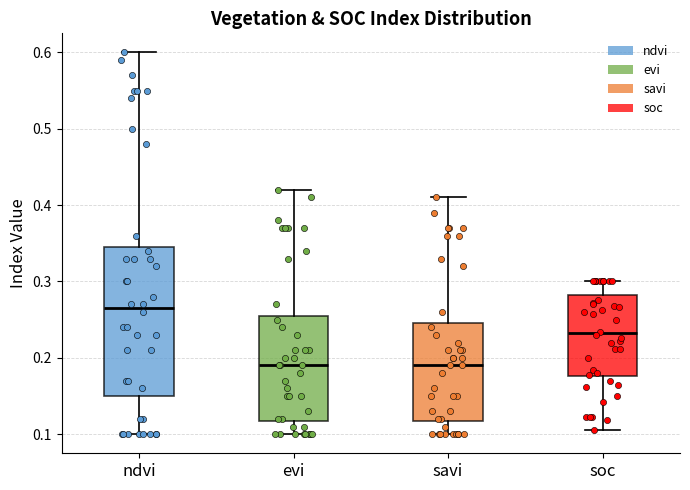

Reading left to right, transcribe this box plot: for each box, give where its median line is, the range the box spans, and where its two whiskers end, as read against the y-axis. The values are not printed on the chart, so give them approximately, as read against the axis.

ndvi: median 0.27, box 0.15 to 0.35, whiskers 0.10 to 0.60
evi: median 0.19, box 0.12 to 0.26, whiskers 0.10 to 0.42
savi: median 0.19, box 0.12 to 0.25, whiskers 0.10 to 0.41
soc: median 0.23, box 0.18 to 0.28, whiskers 0.11 to 0.30